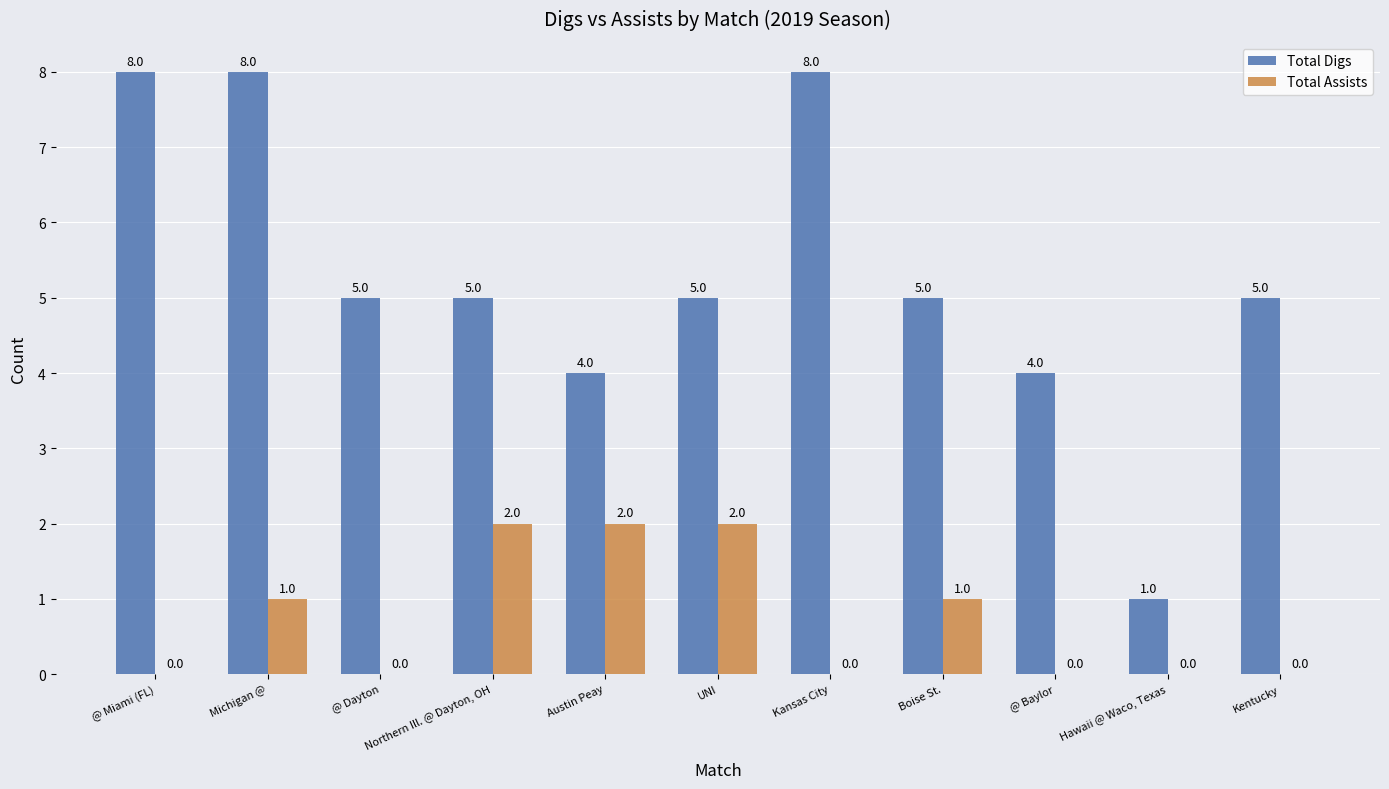

Reading right to left, what are all the values shown in this chart?

Total Digs: Kentucky=5	Hawaii @ Waco, Texas=1	@ Baylor=4	Boise St.=5	Kansas City=8	UNI=5	Austin Peay=4	Northern Ill. @ Dayton, OH=5	@ Dayton=5	Michigan @=8	@ Miami (FL)=8
Total Assists: Kentucky=0	Hawaii @ Waco, Texas=0	@ Baylor=0	Boise St.=1	Kansas City=0	UNI=2	Austin Peay=2	Northern Ill. @ Dayton, OH=2	@ Dayton=0	Michigan @=1	@ Miami (FL)=0